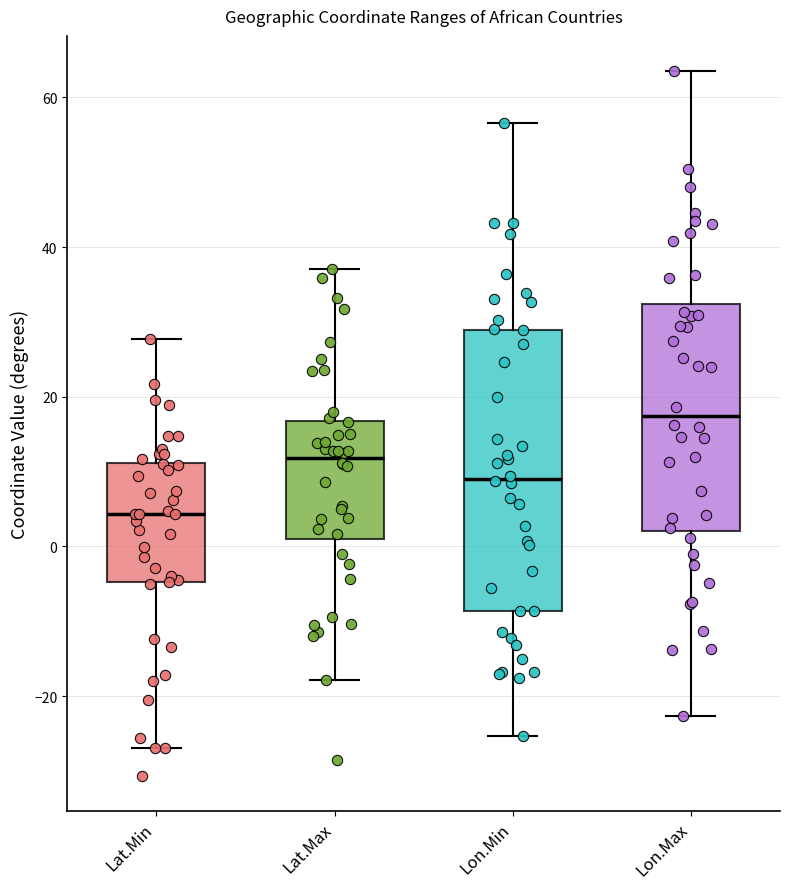

Which box is the tallest, from its lower edge to its upper edge?

Lon.Min